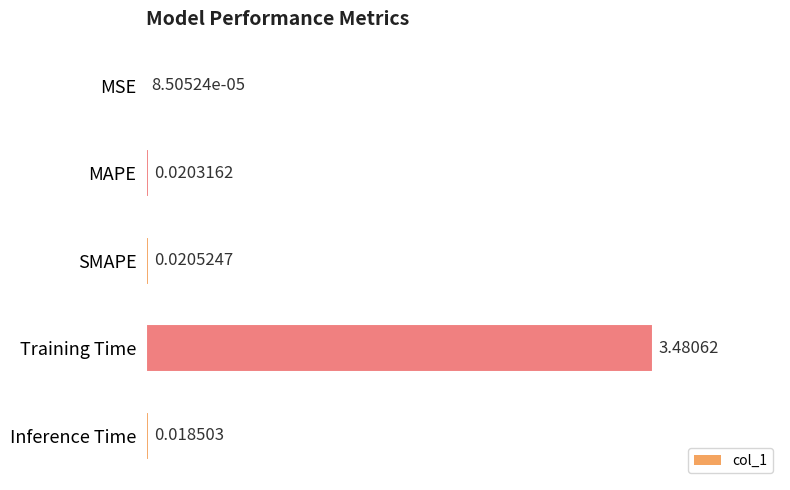

Which category has the highest value across all series?

Training Time